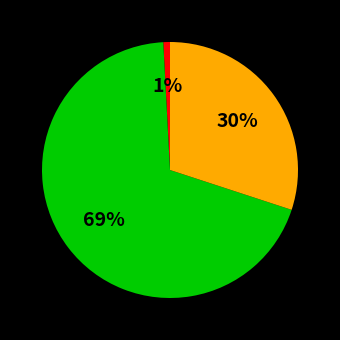

Count the number of slices in the pie.

3